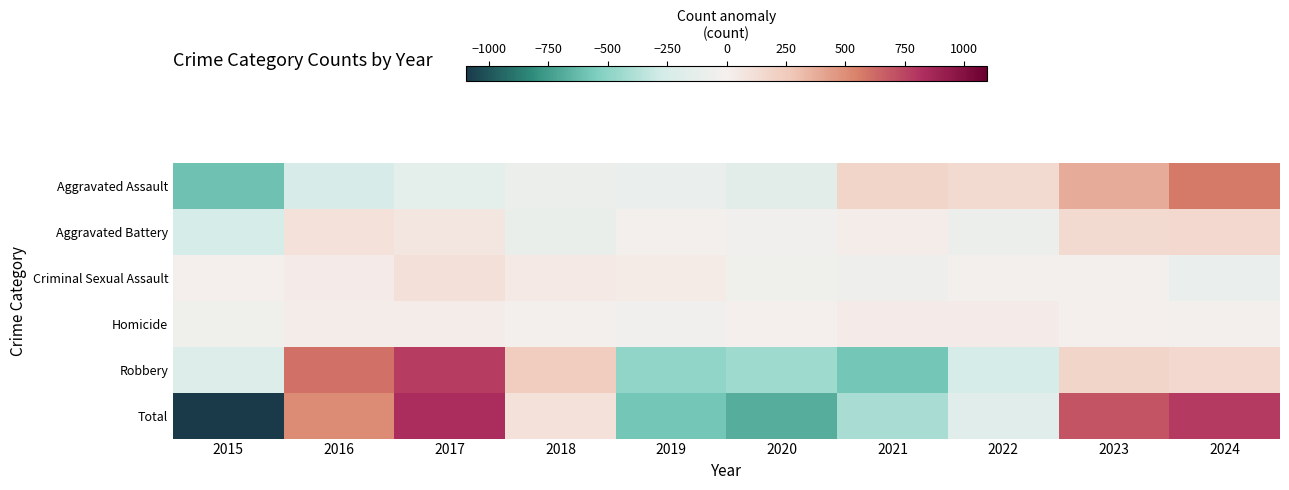

What is the total value across all series at 2022?

-332.2